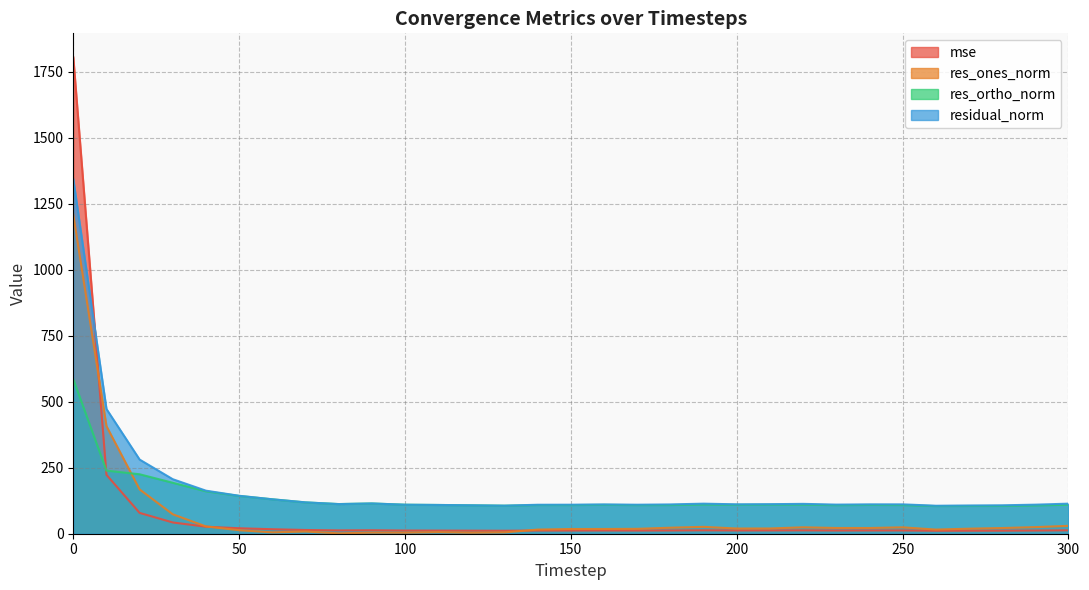

True or false: residual_norm and res_ortho_norm intersect in this chart.

False